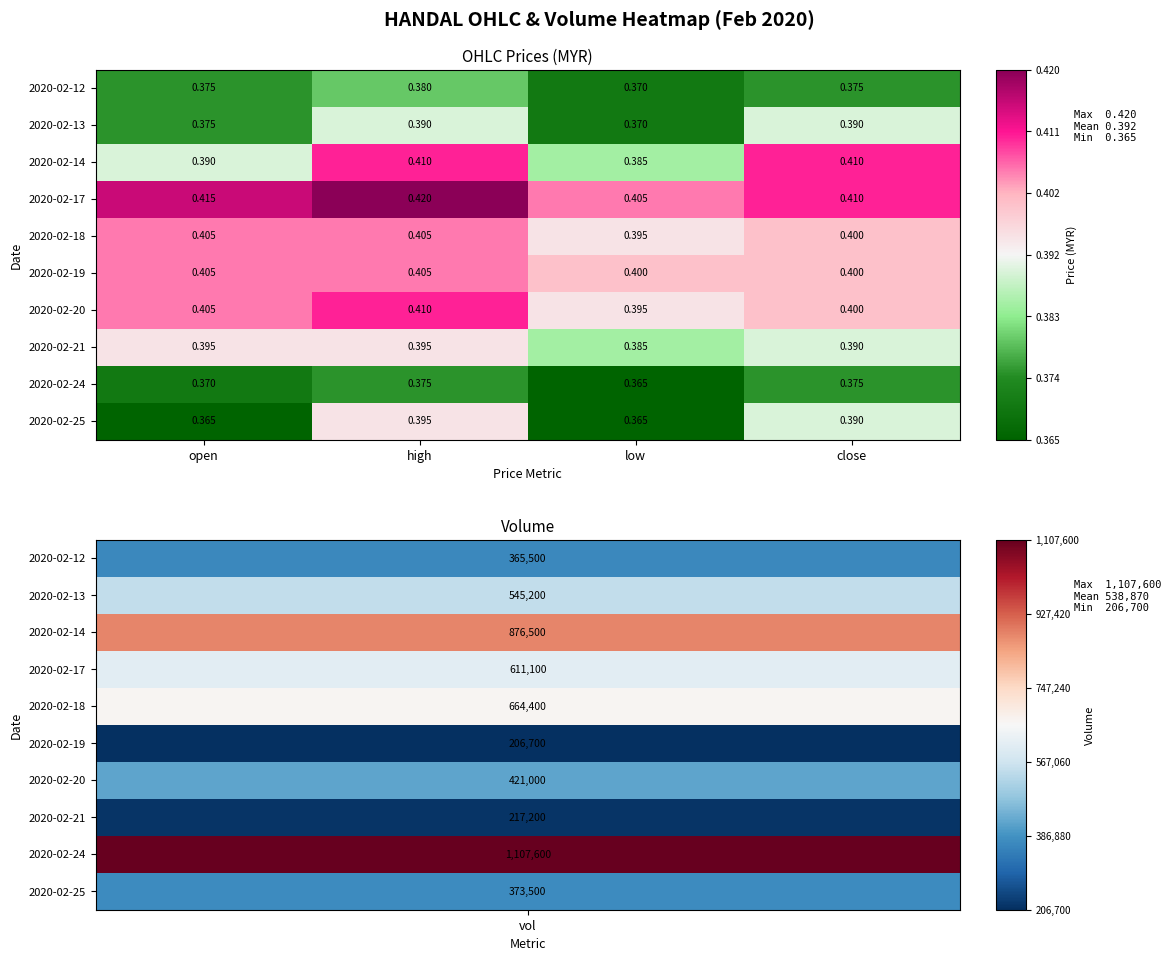

Which series has the largest range (max minus min)?

2020-02-25